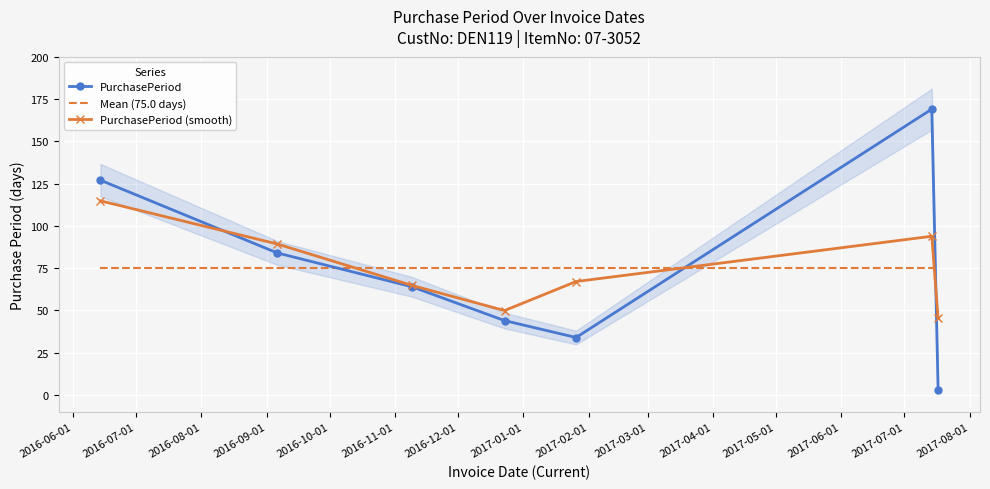

What is the highest value of the PurchasePeriod series?

169.0